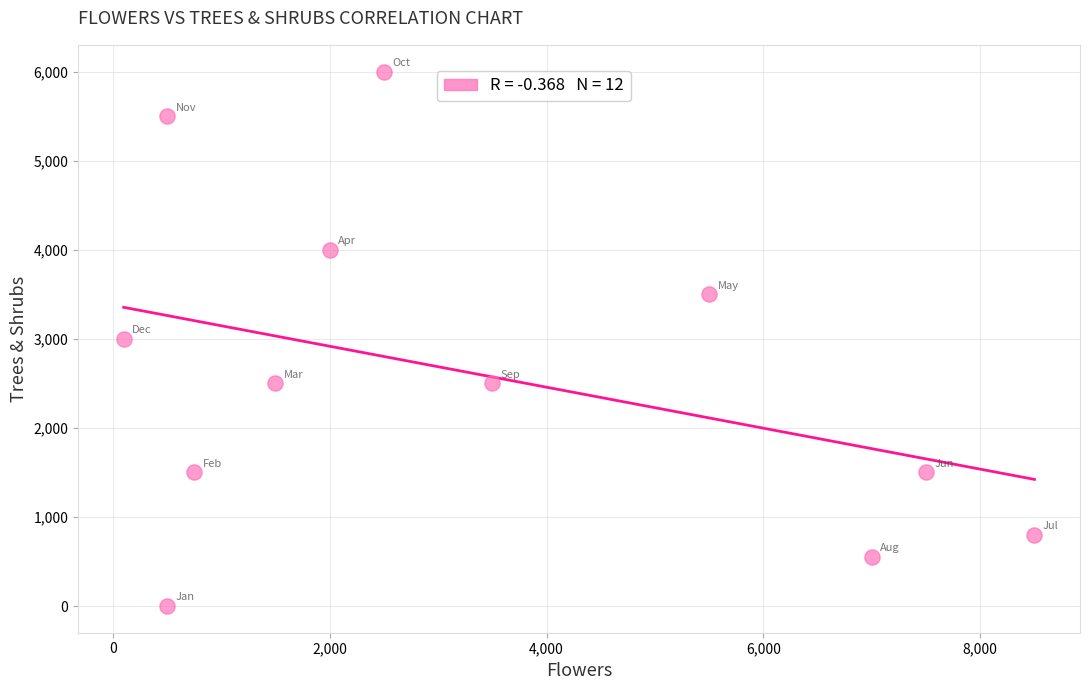

What is the average X value?

3321